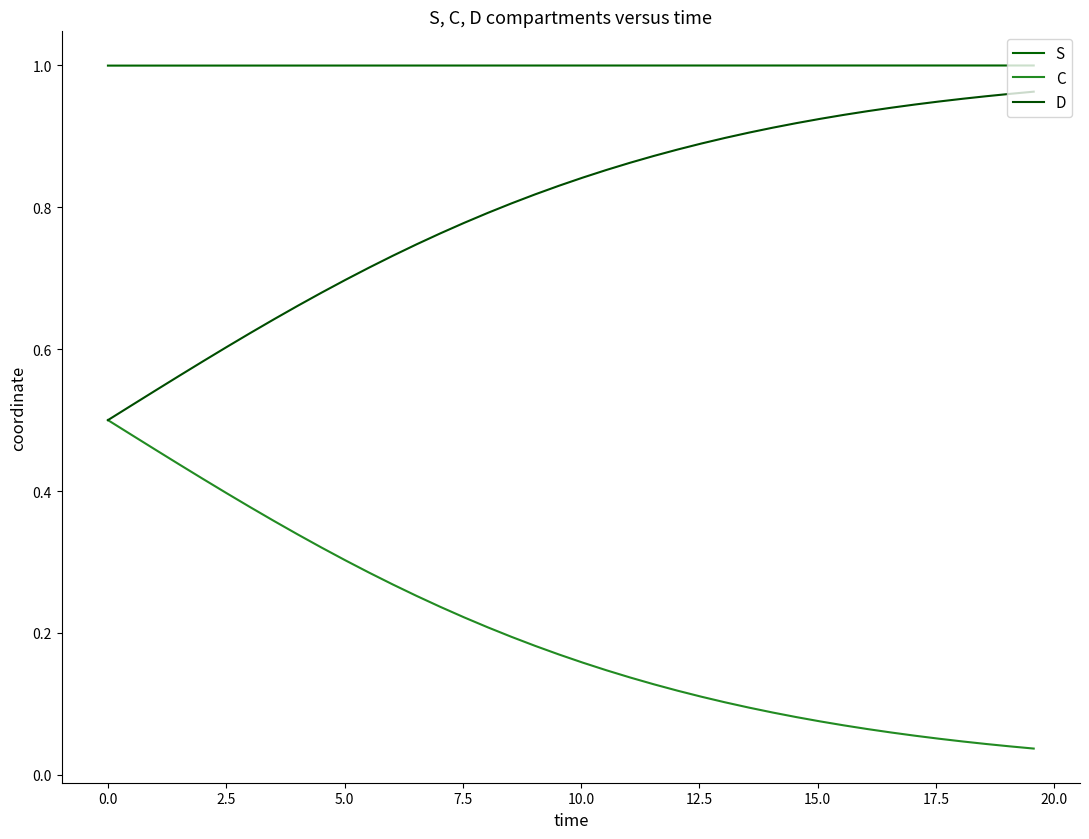

How many lines are shown in the chart?

3